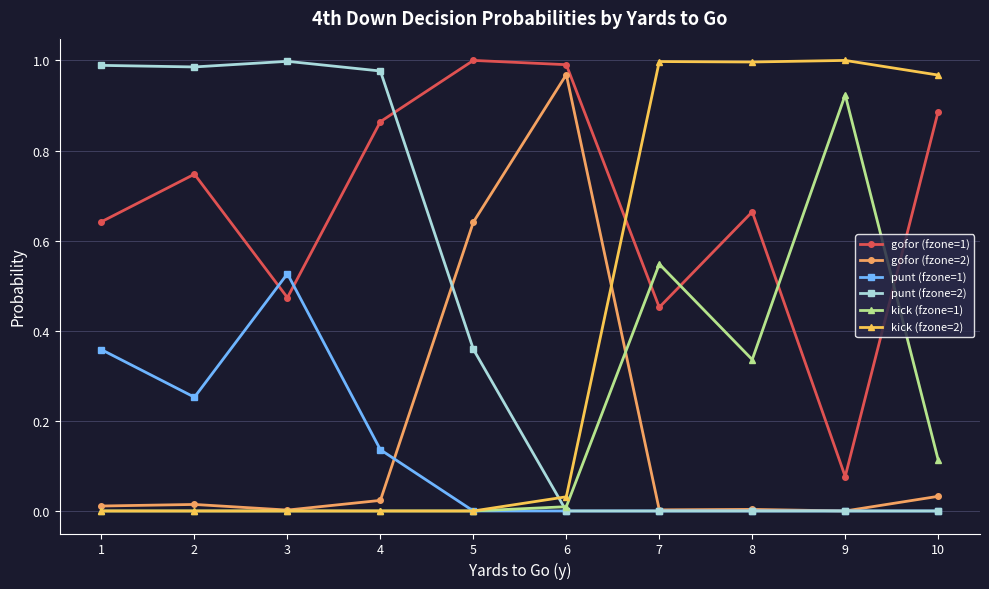

The punt (fzone=2) series shows 0.0 at 6. True or false?

True